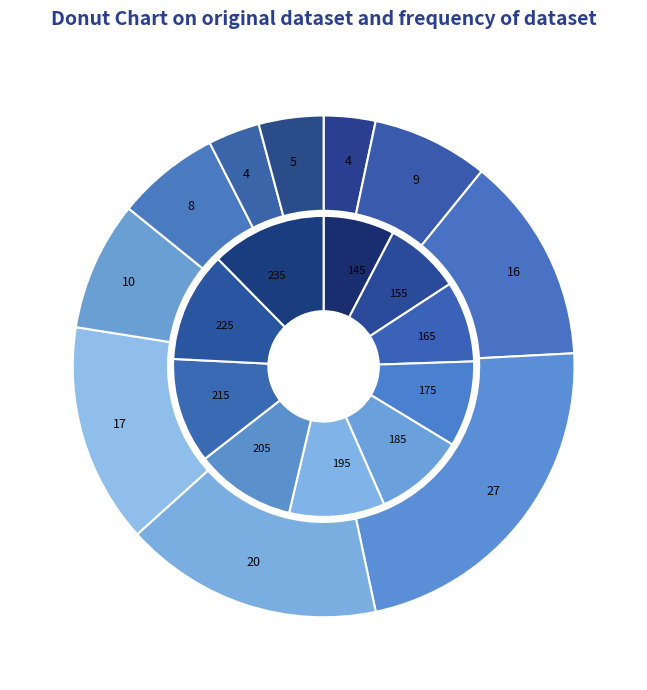

To the nearest percent, what is the difference between the 170~180 and 160~170 slice percentages?

9%